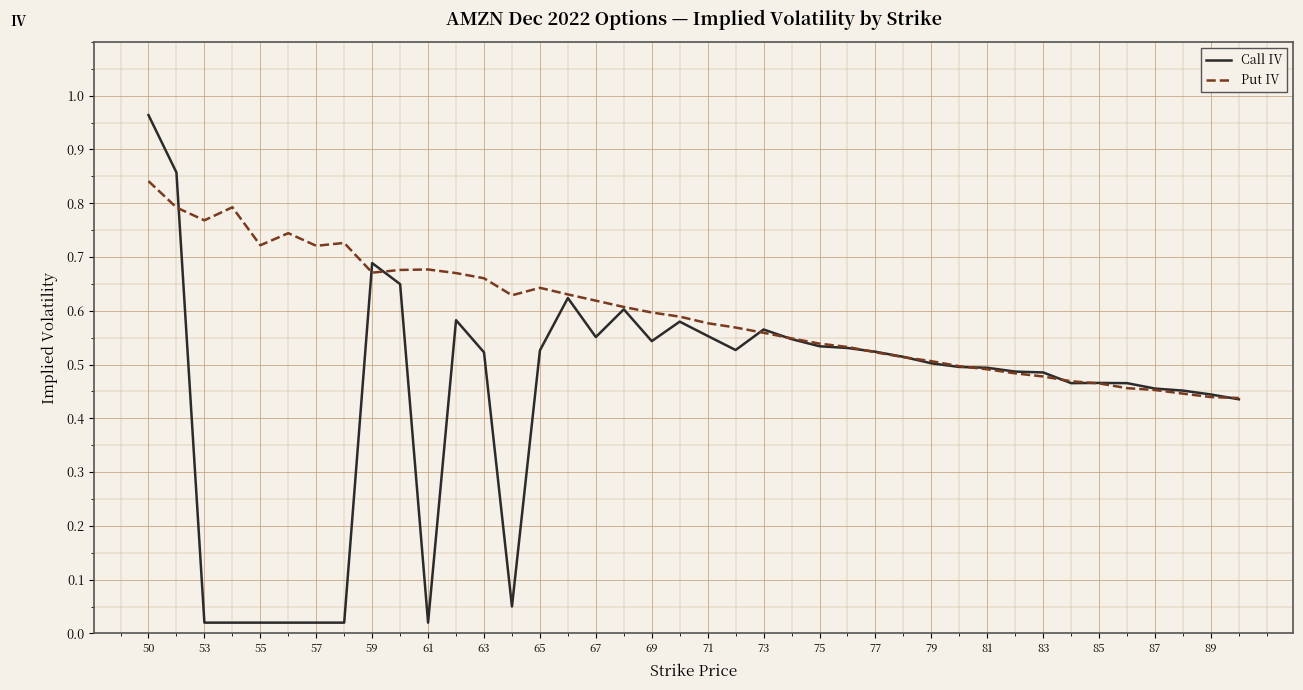

Which series has the largest total across all categories?

Put IV